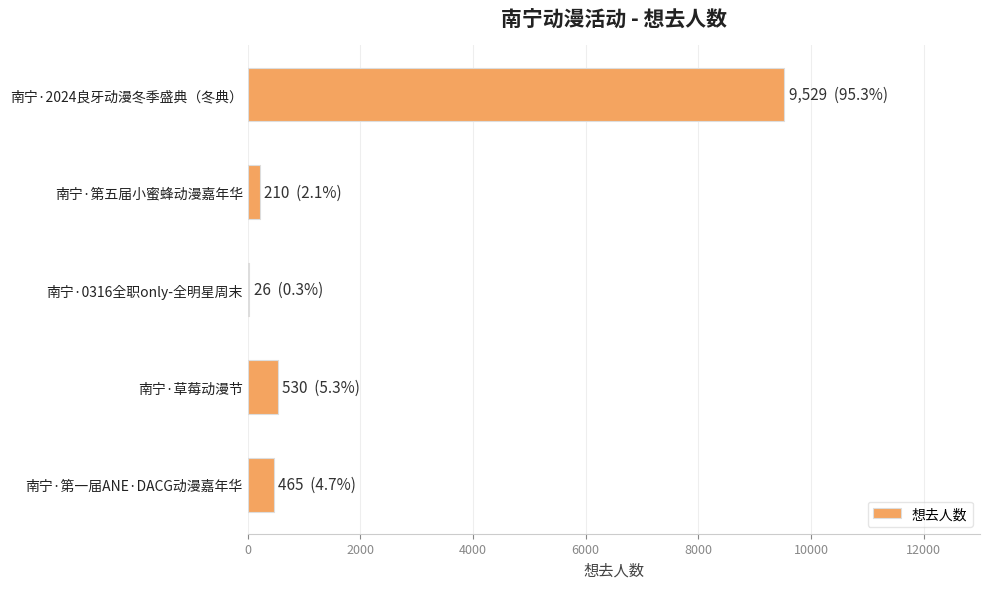

The value at 南宁·2024良牙动漫冬季盛典（冬典） is 9529. True or false?

True